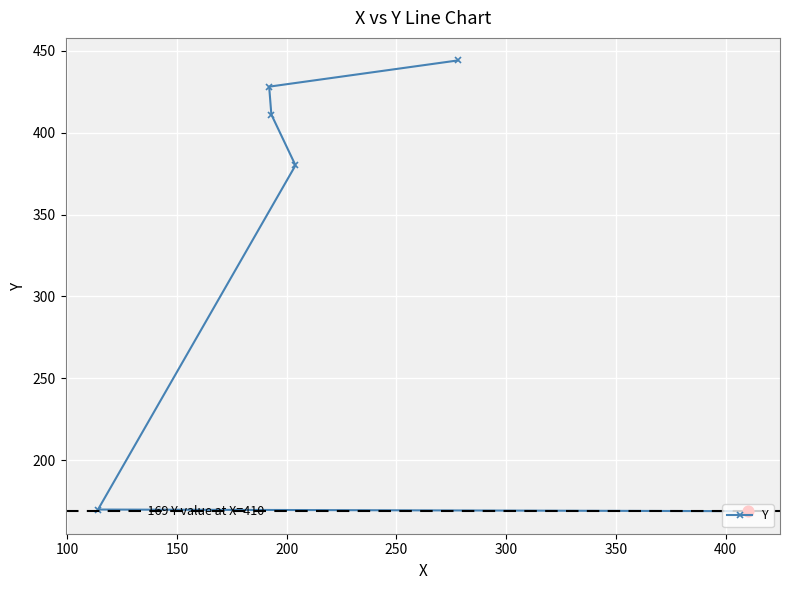

What is the value of the 6th point from the left?

169